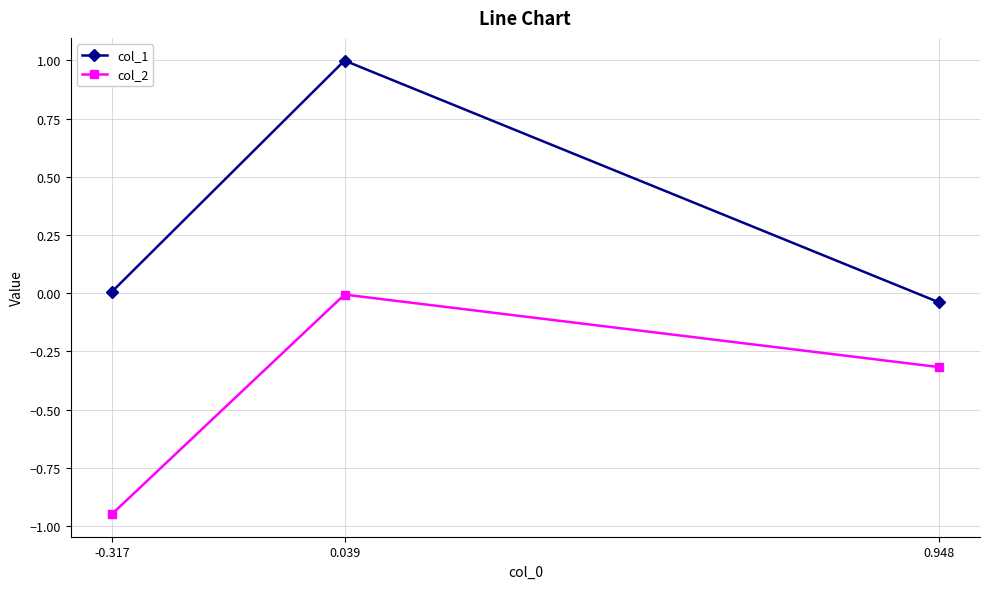

At -0.317, list the series in order from largest to smallest.

col_1, col_2